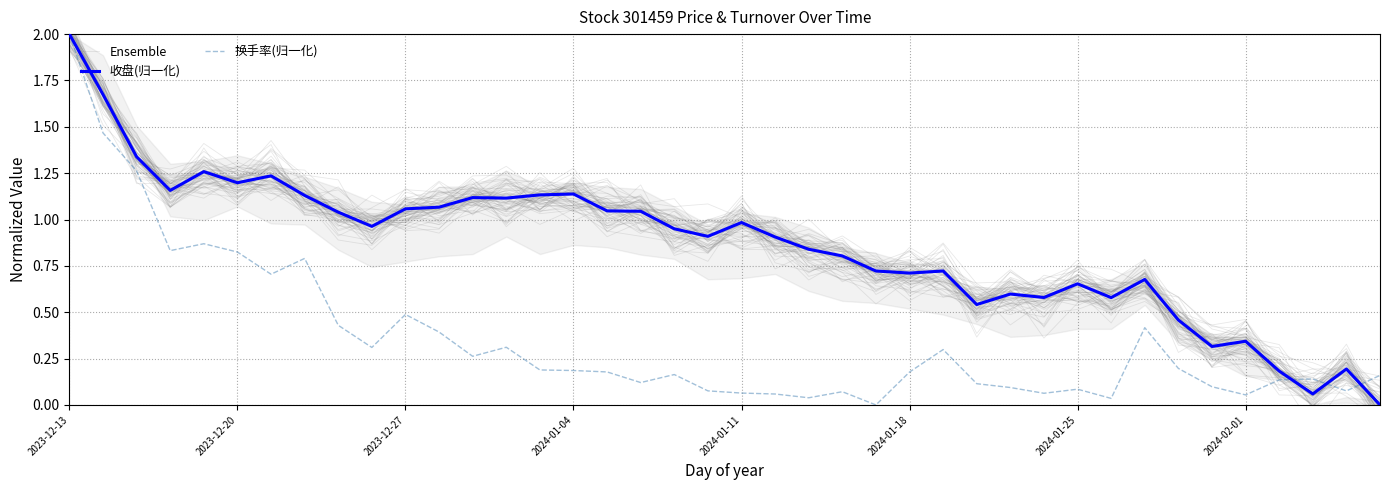

Between 2024-01-18 and 24, which series saw the biggest shift?

换手率(归一化)